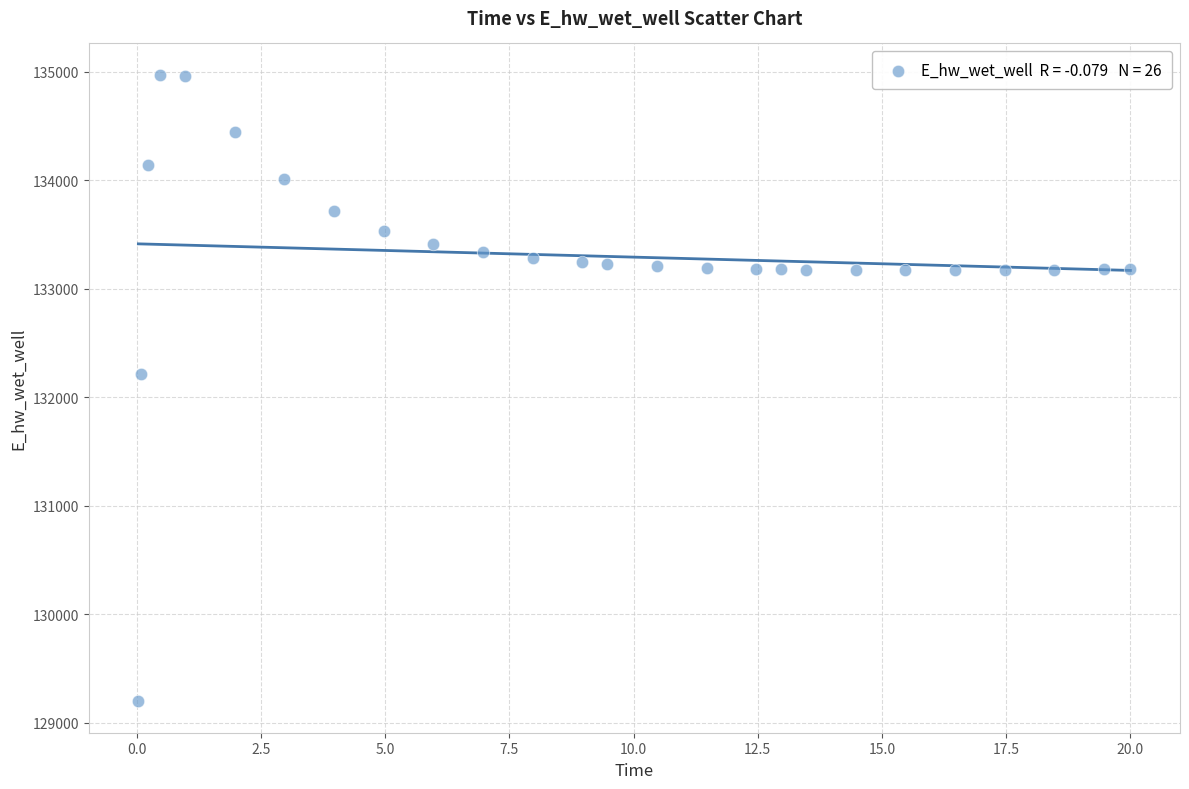

What is the range of X values (max minus min)?

20.0